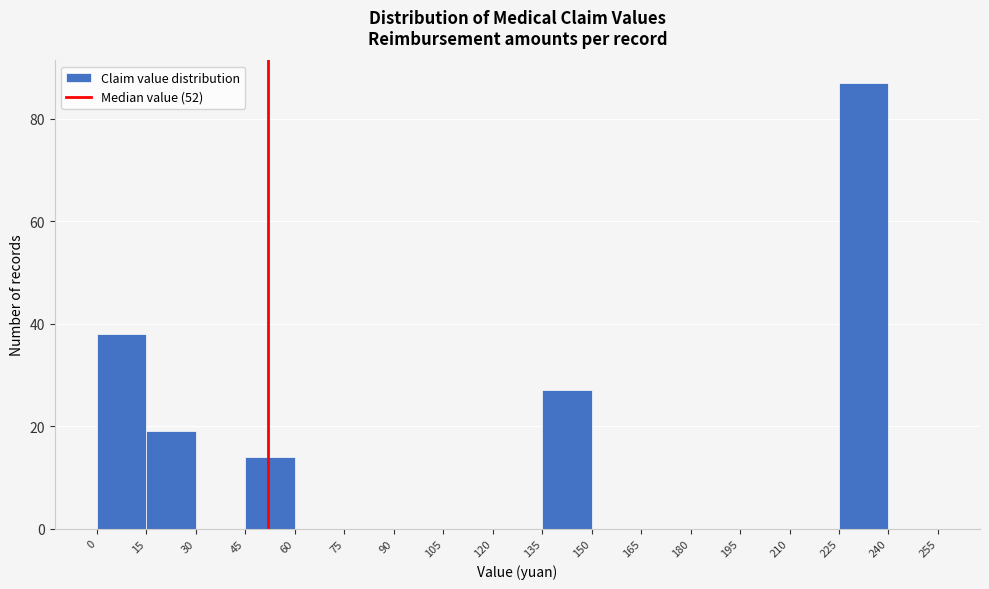

How tall is the bar that spans 45 to 60 on the x-axis? The values are not printed on the chart, so give them approximately, as read against the axis.

14